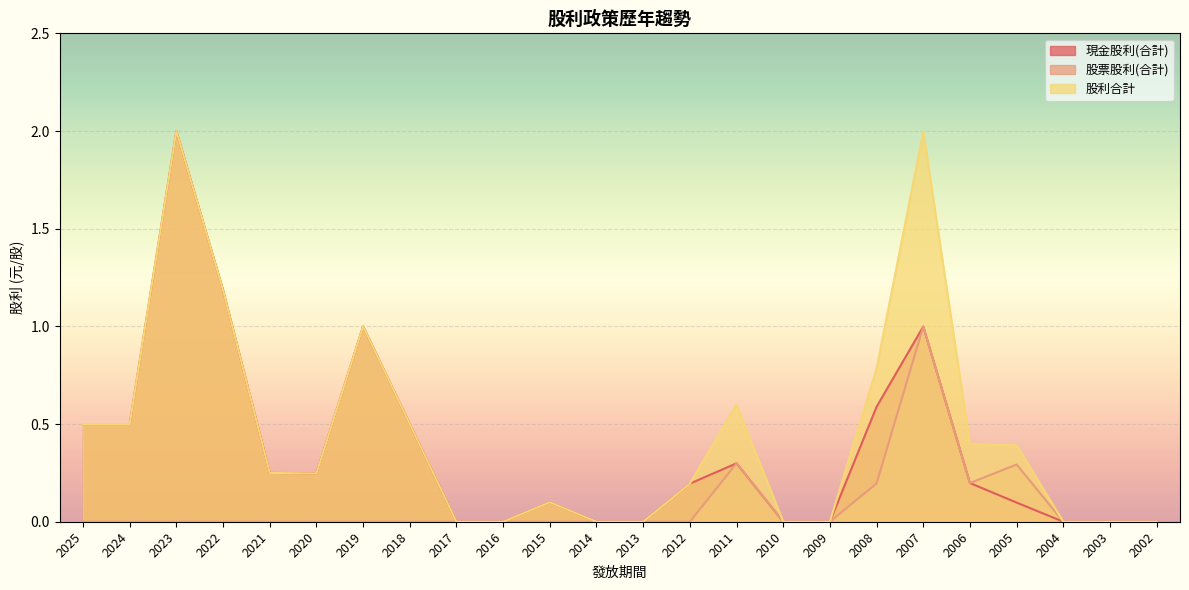

Reading left to right, list all the values displayed in this chart.

現金股利(合計): 0.5	0.5	2.0	1.2	0.2	0.2	1.0	0.5	0.0	0.0	0.1	0.0	0.0	0.2	0.3	0.0	0.0	0.6	1.0	0.2	0.1	0.0	0.0	0.0
股票股利(合計): 0.0	0.0	0.0	0.0	0.0	0.0	0.0	0.0	0.0	0.0	0.0	0.0	0.0	0.0	0.3	0.0	0.0	0.2	1.0	0.2	0.3	0.0	0.0	0.0
股利合計: 0.5	0.5	2.0	1.2	0.2	0.2	1.0	0.5	0.0	0.0	0.1	0.0	0.0	0.2	0.6	0.0	0.0	0.8	2.0	0.4	0.4	0.0	0.0	0.0